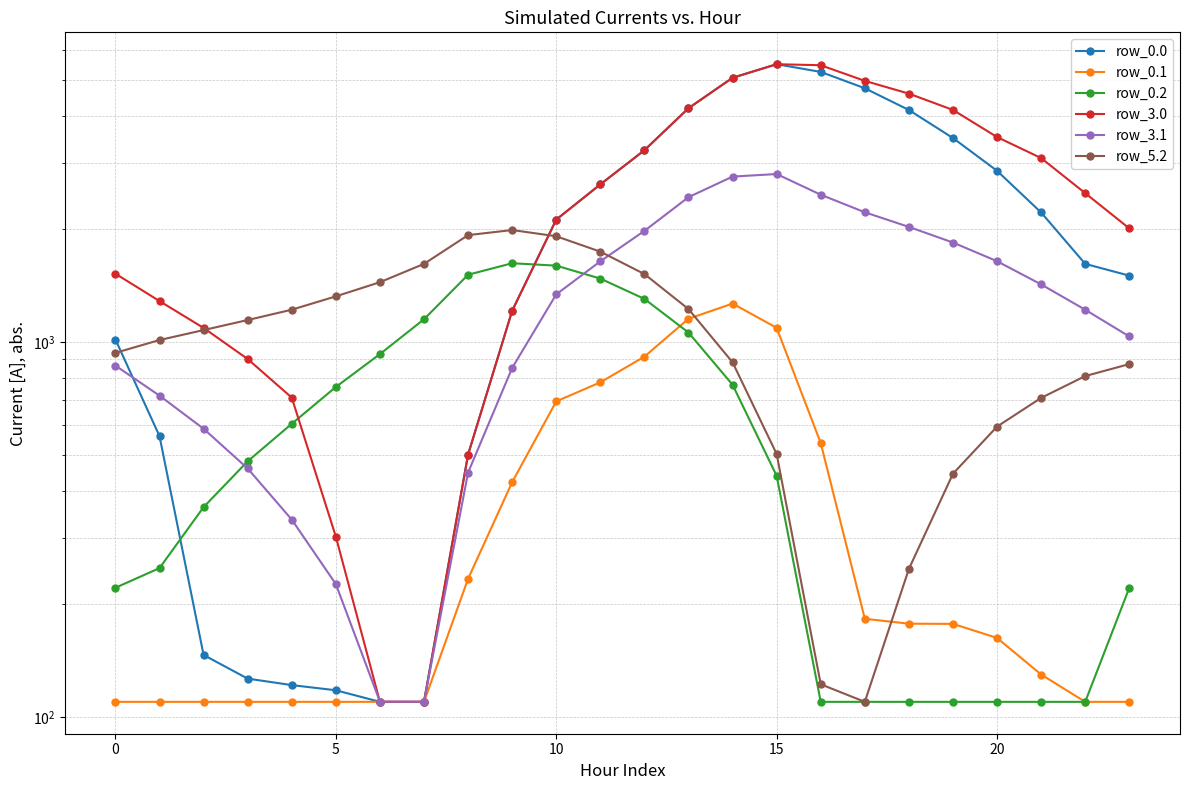

True or false: row_3.0 and row_0.0 intersect in this chart.

False